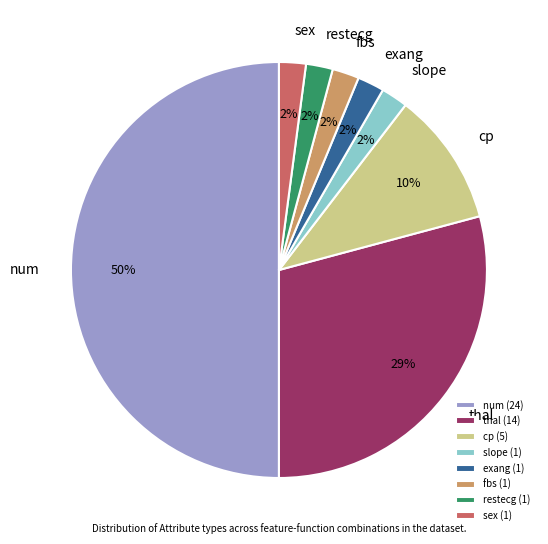

Do restecg and exang together represent more than half of the pie?

No